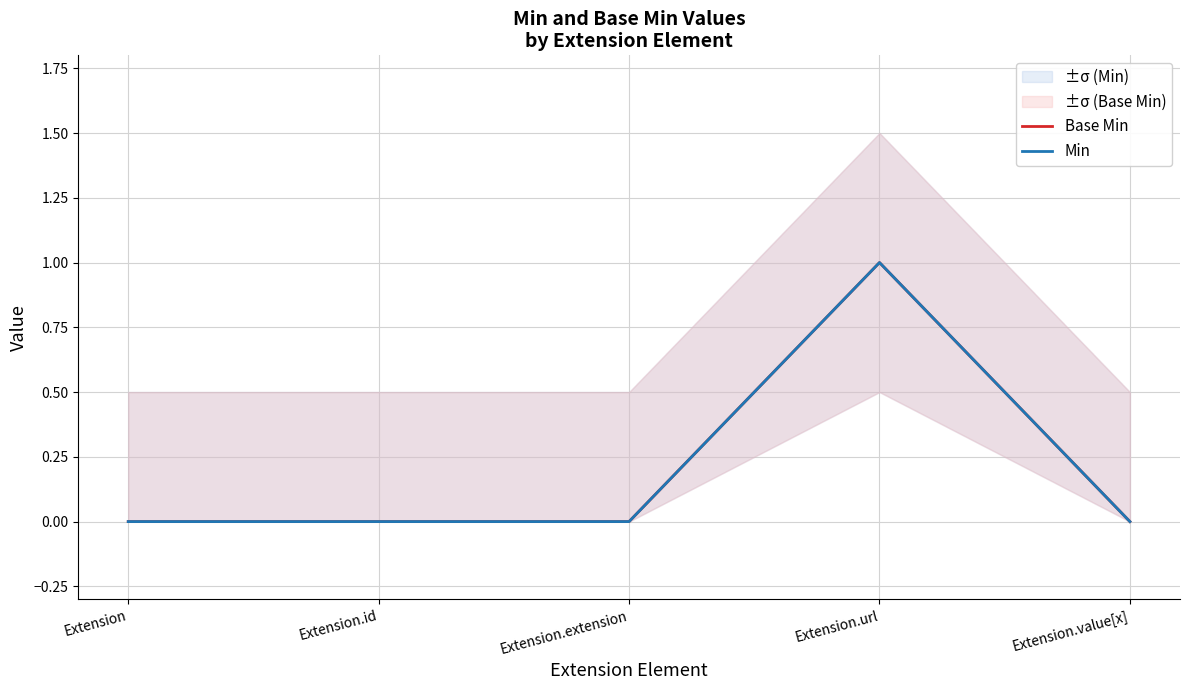

Reading right to left, extract all data points from this chart.

Base Min: 0	1	0	0	0
Min: 0	1	0	0	0